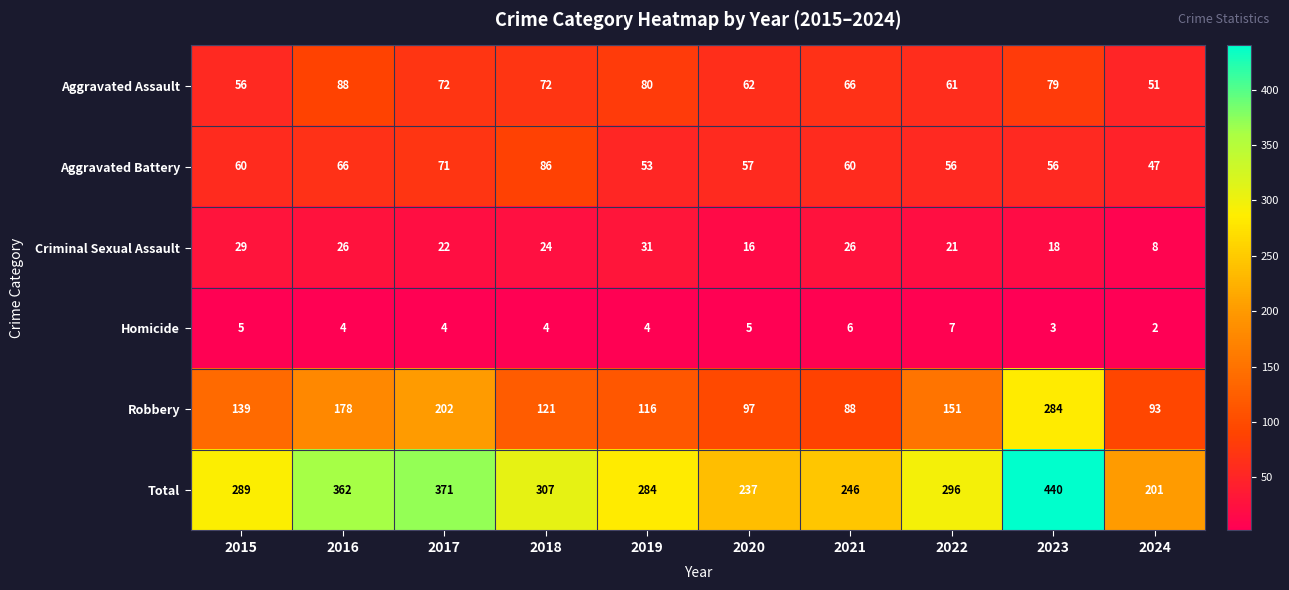

How many Homicide values are between 4 and 5?

6